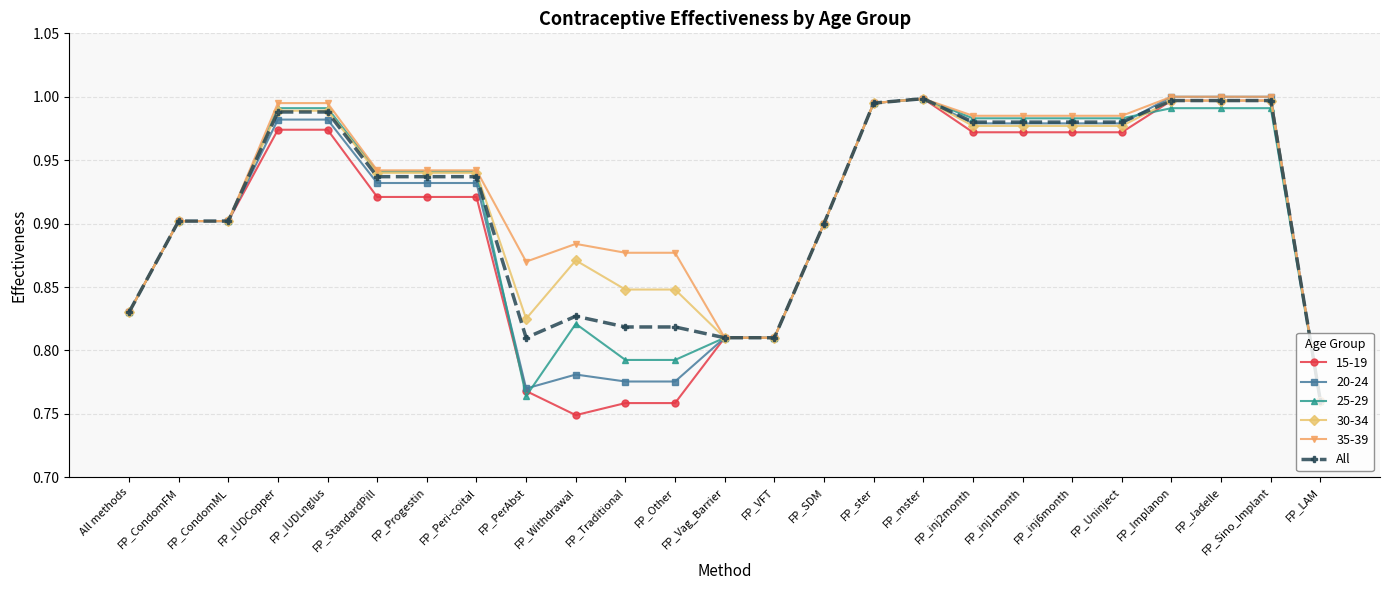

Is the value of All at FP_ster greater than the value of 35-39 at FP_CondomFM?

Yes